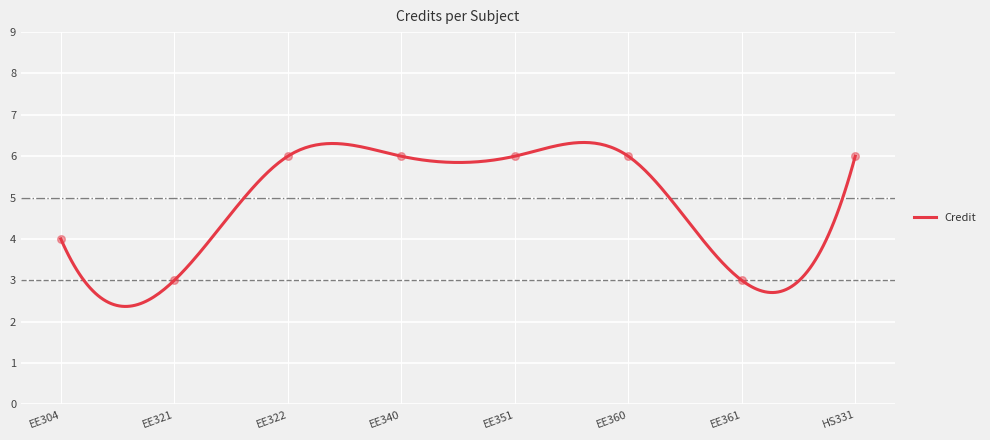

Which has a higher value, EE304 or EE321?

EE304